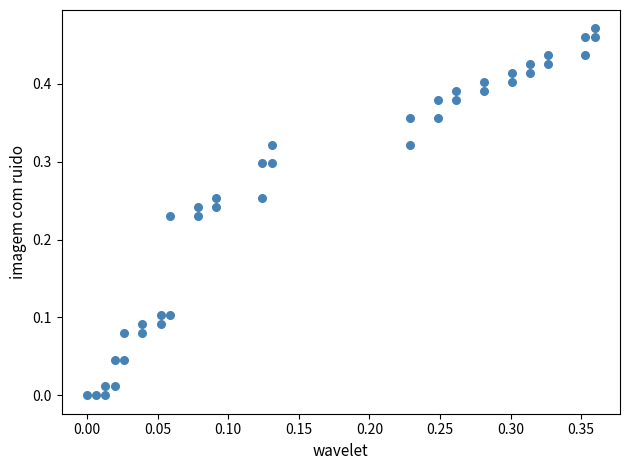

How many data points are displayed?

40